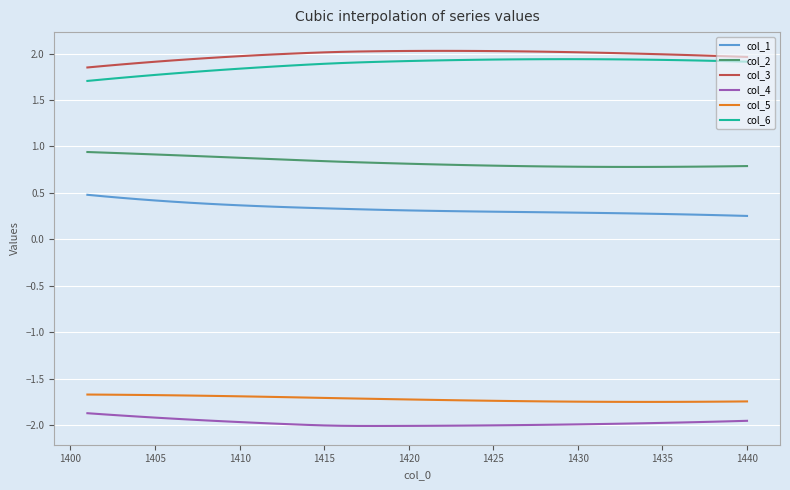

What is the maximum value shown in the chart?

2.0